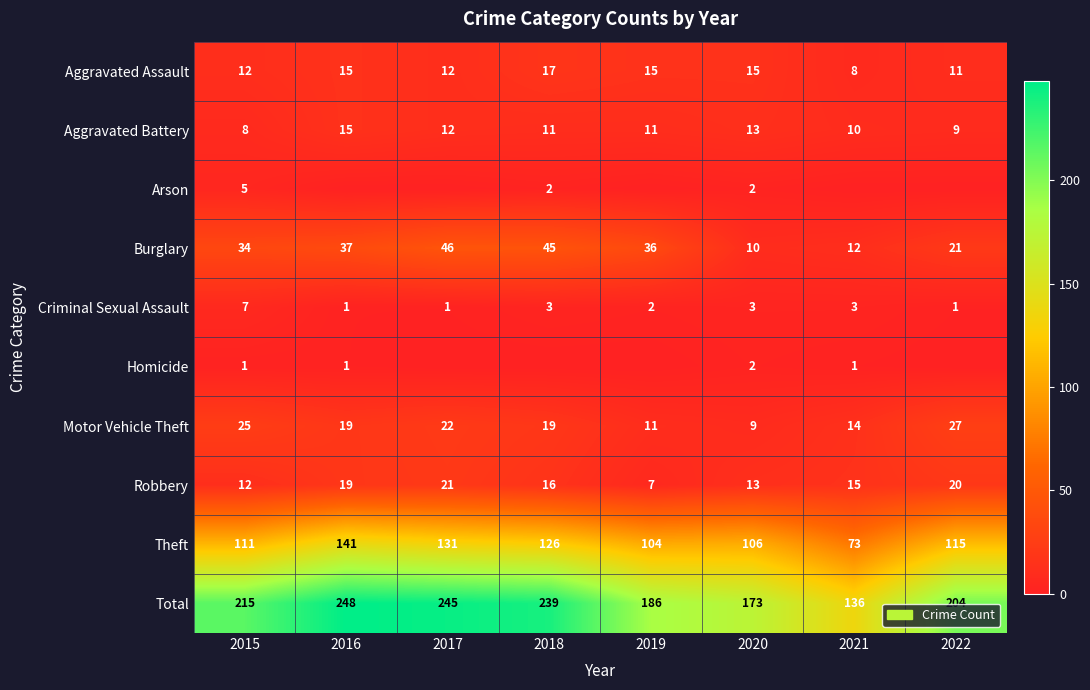

Rank the categories by Robbery value from highest to lowest.

2017, 2022, 2016, 2018, 2021, 2020, 2015, 2019